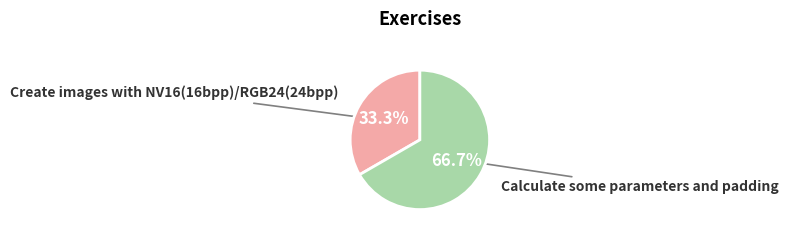

How many segments does this pie chart have?

2